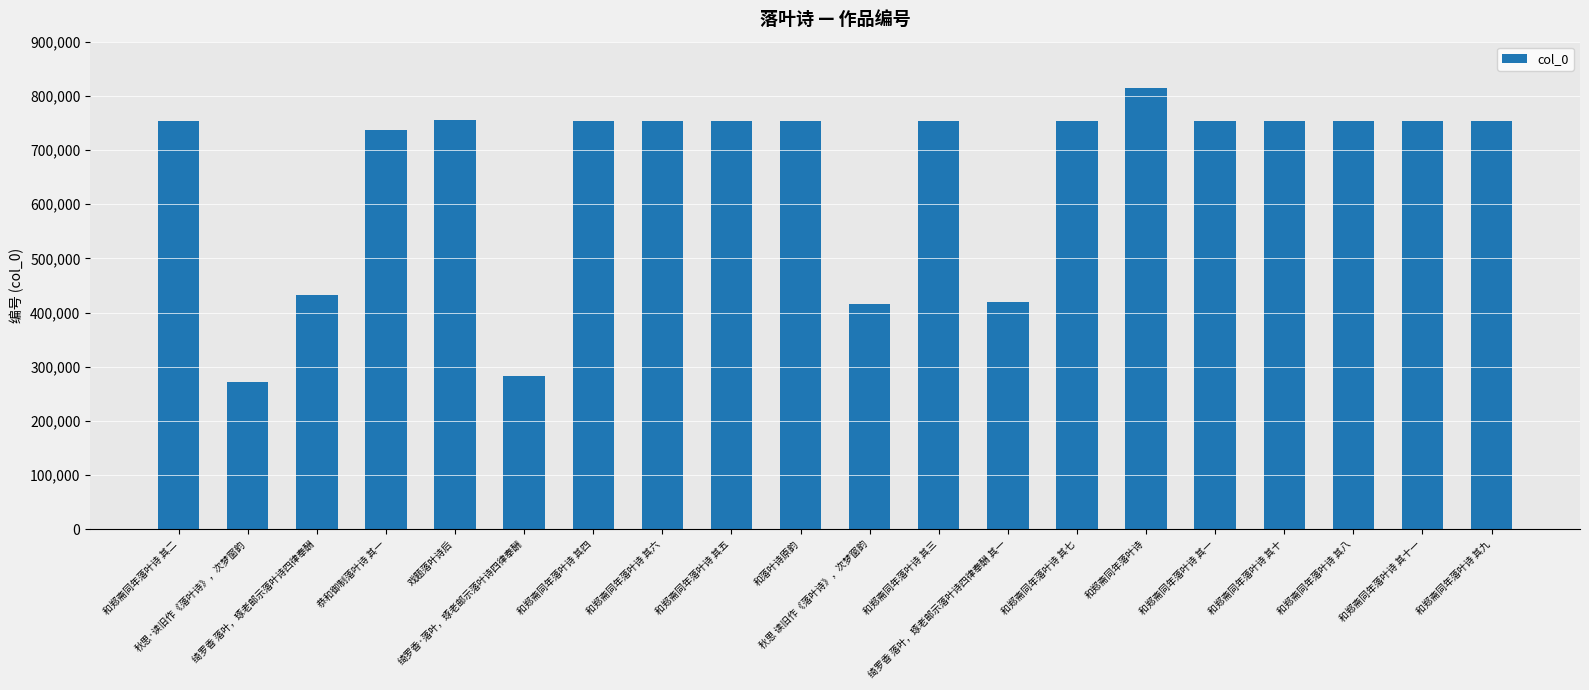

Is it true that the value at 秋思 读旧作《落叶诗》，次梦窗韵 is 651677?

False